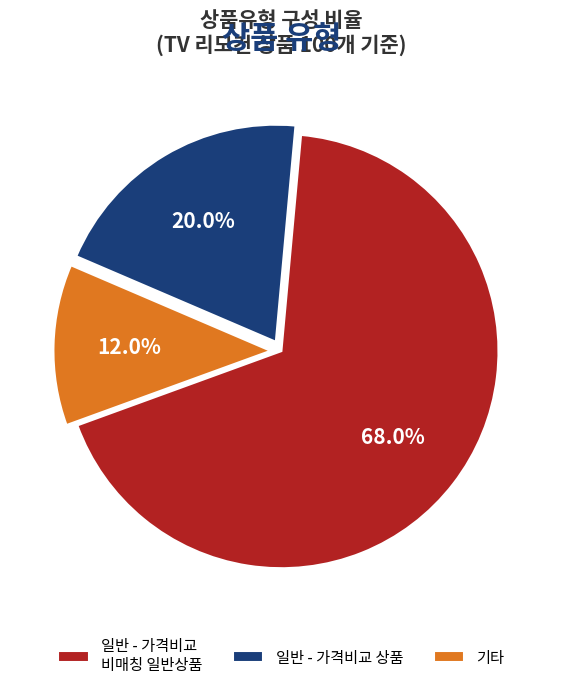

Approximately how many times larger is the value at 일반 - 가격비교 상품 compared to 기타?

1.7